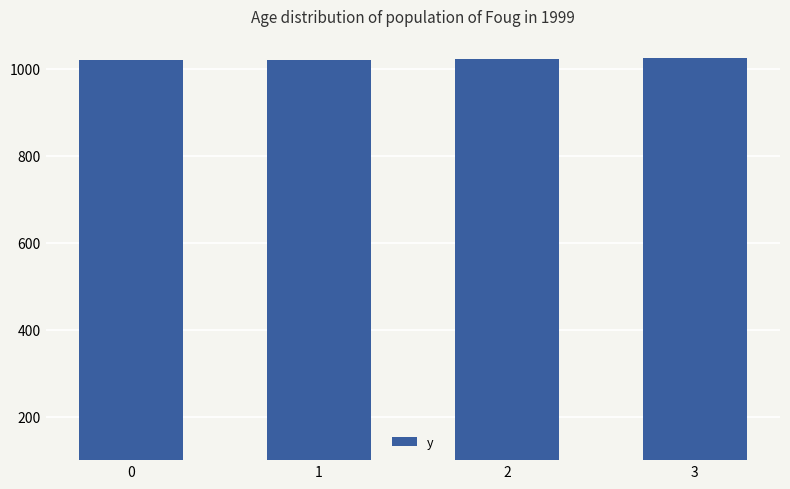

Approximately how many times larger is the value at 1 compared to 0?

1.0